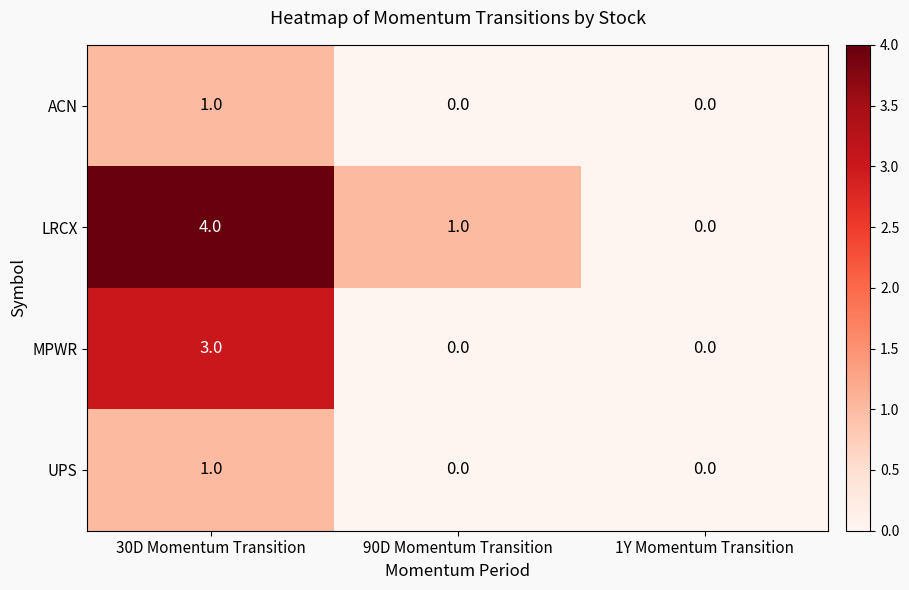

How many series are shown in this chart?

4